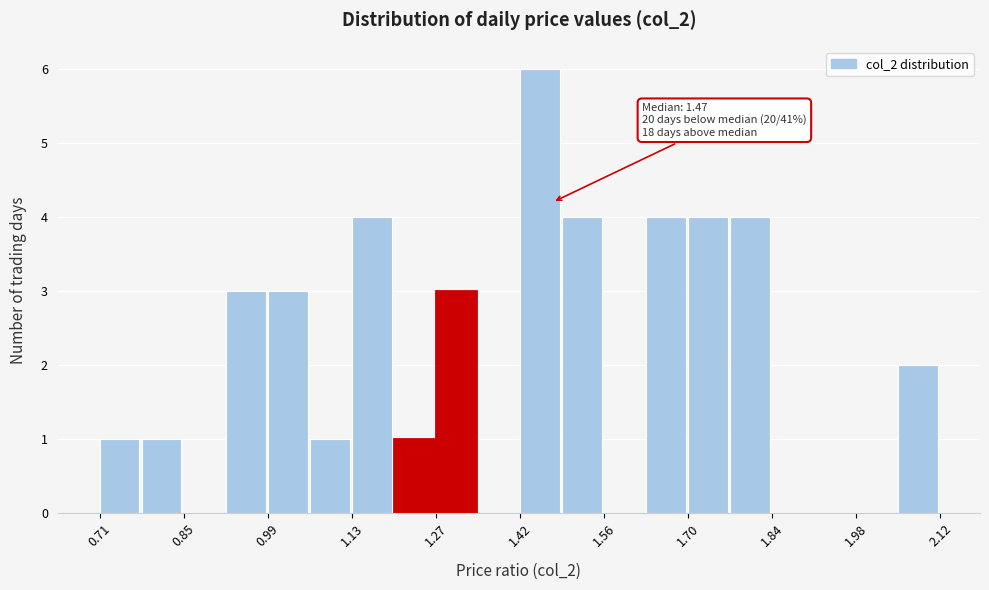

Read against the x-axis, roughly where is the centre of the tallest bar?

1.44